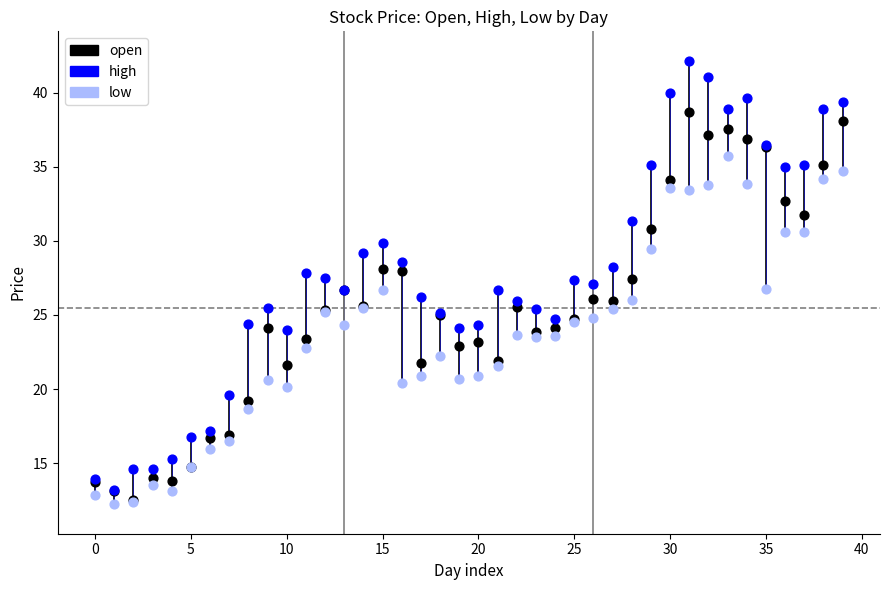

What are all the series names shown in the legend?

open, high, low